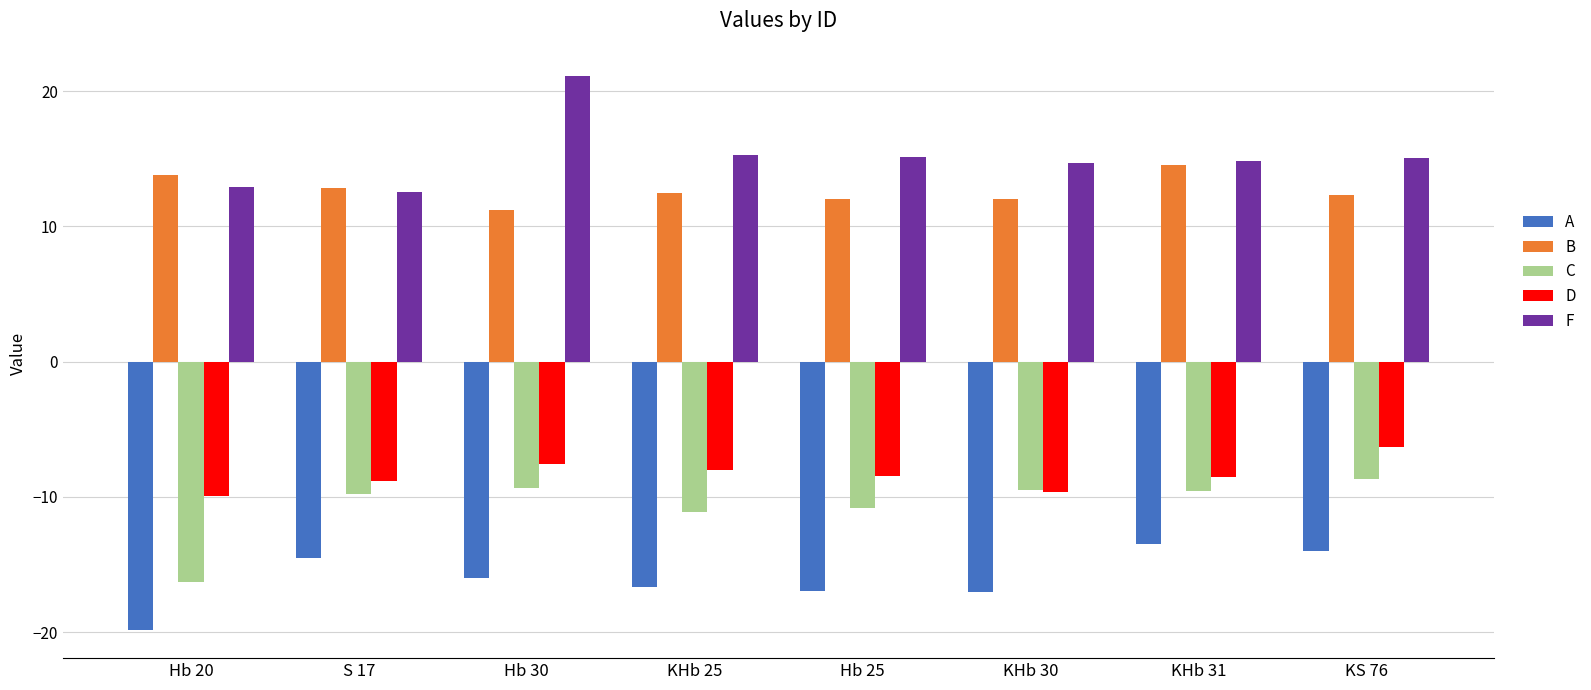

Which series has the widest spread of values?

F